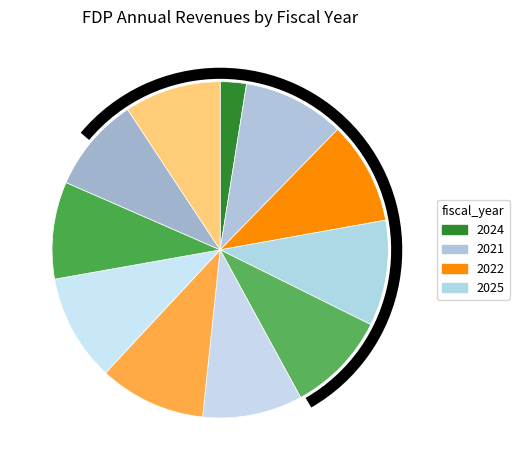

How many segments does this pie chart have?

11